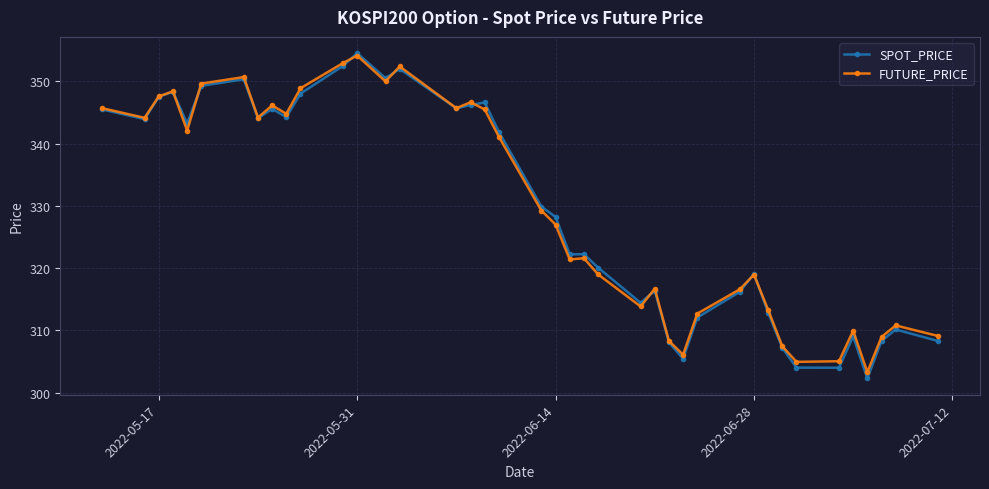

What is the value of the SPOT_PRICE point at the 20th from the left?

329.9